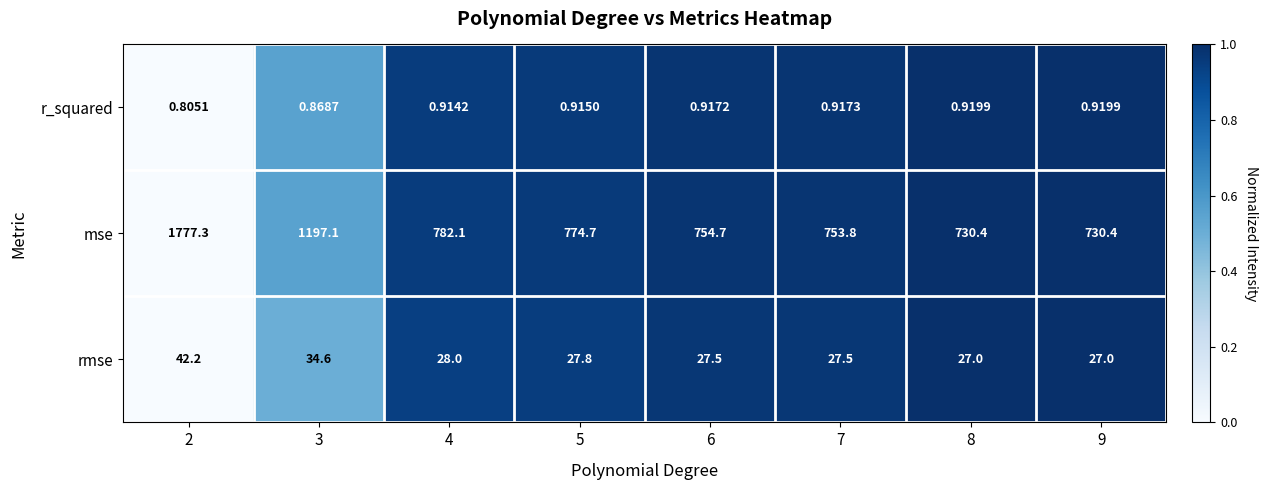

At 3, list the series in order from smallest to largest.

r_squared, rmse, mse